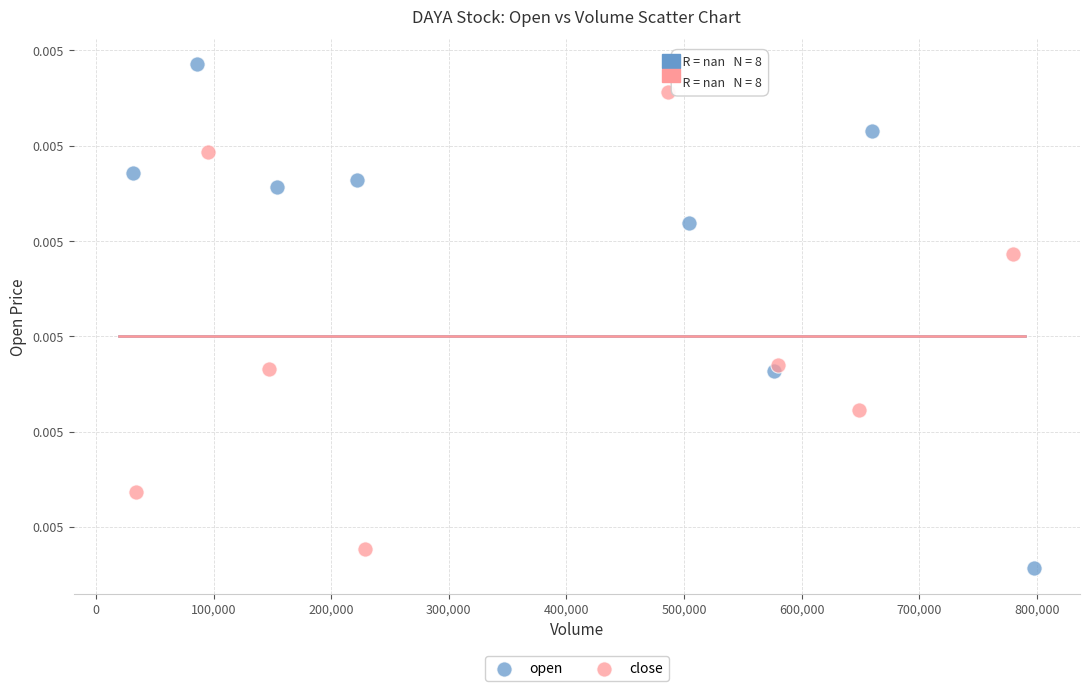

Which series reaches the maximum Y coordinate?

open